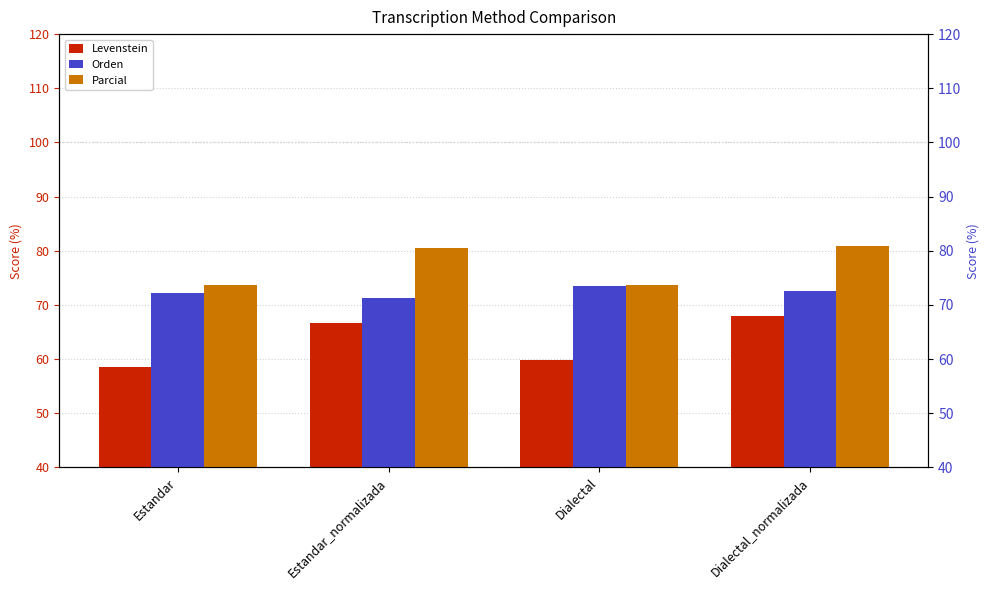

Is the value of Levenstein at Estandar_normalizada greater than the value of Parcial at Estandar?

No